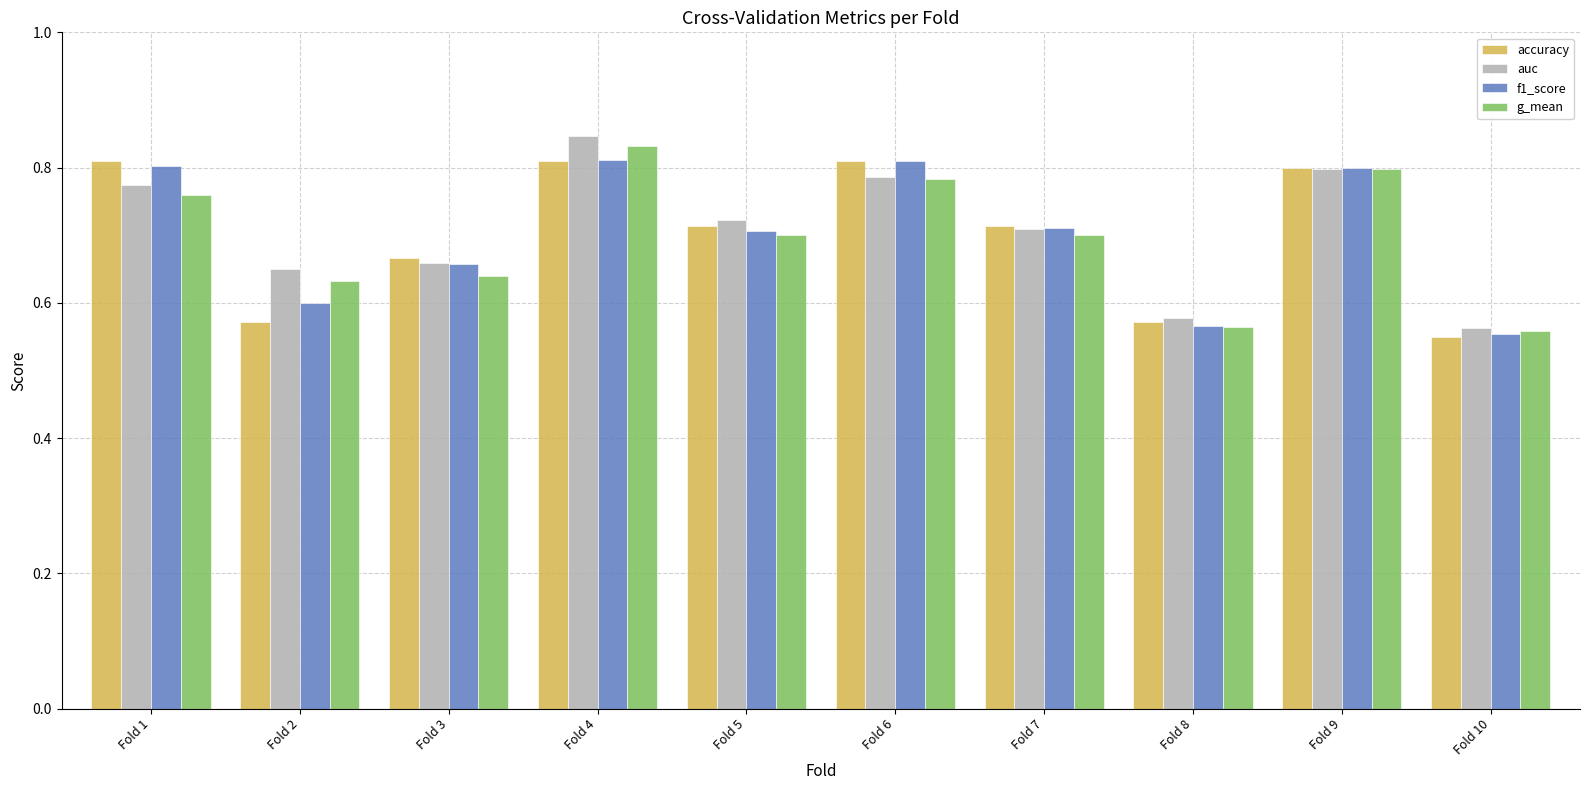

How many bars are there in each group?

4